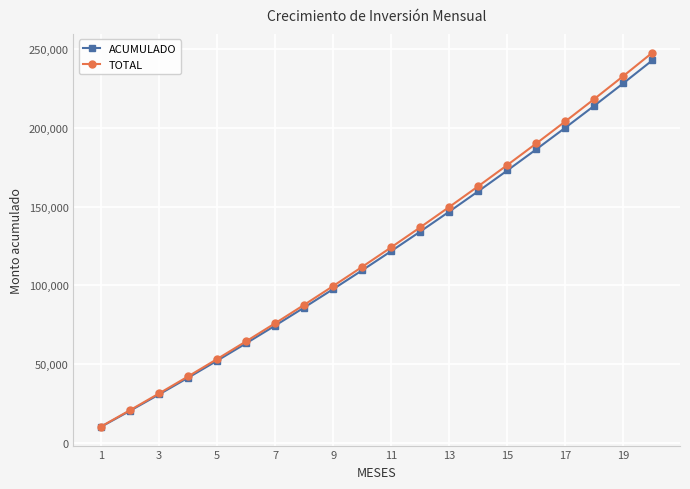

Which series has the largest range (max minus min)?

TOTAL